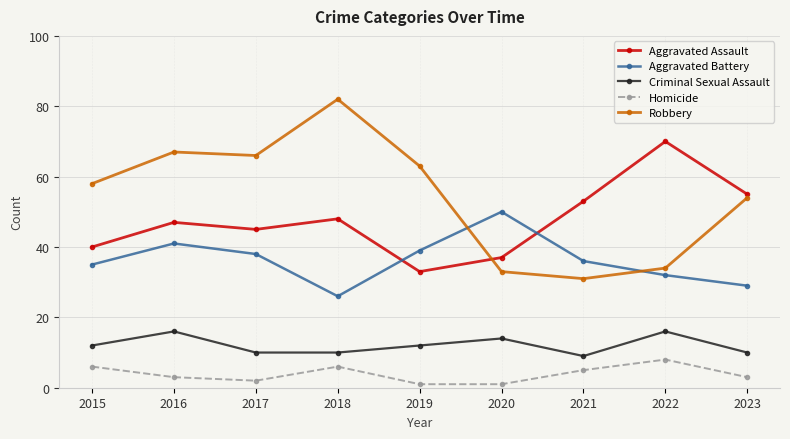

The value of Robbery at 2019 is 93. True or false?

False